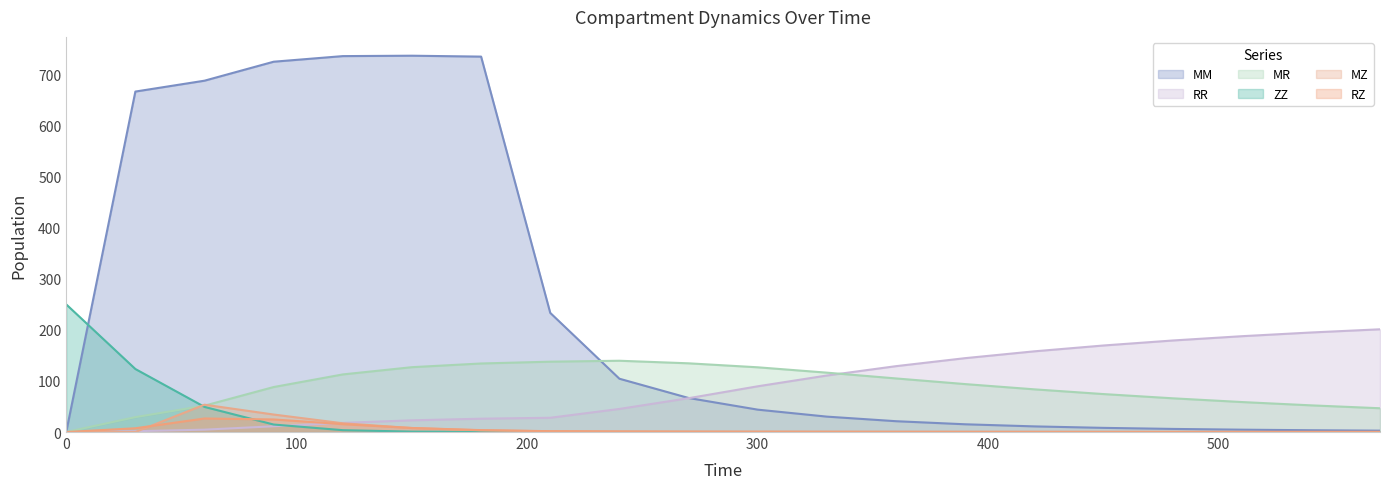

Which series has the largest range (max minus min)?

MM